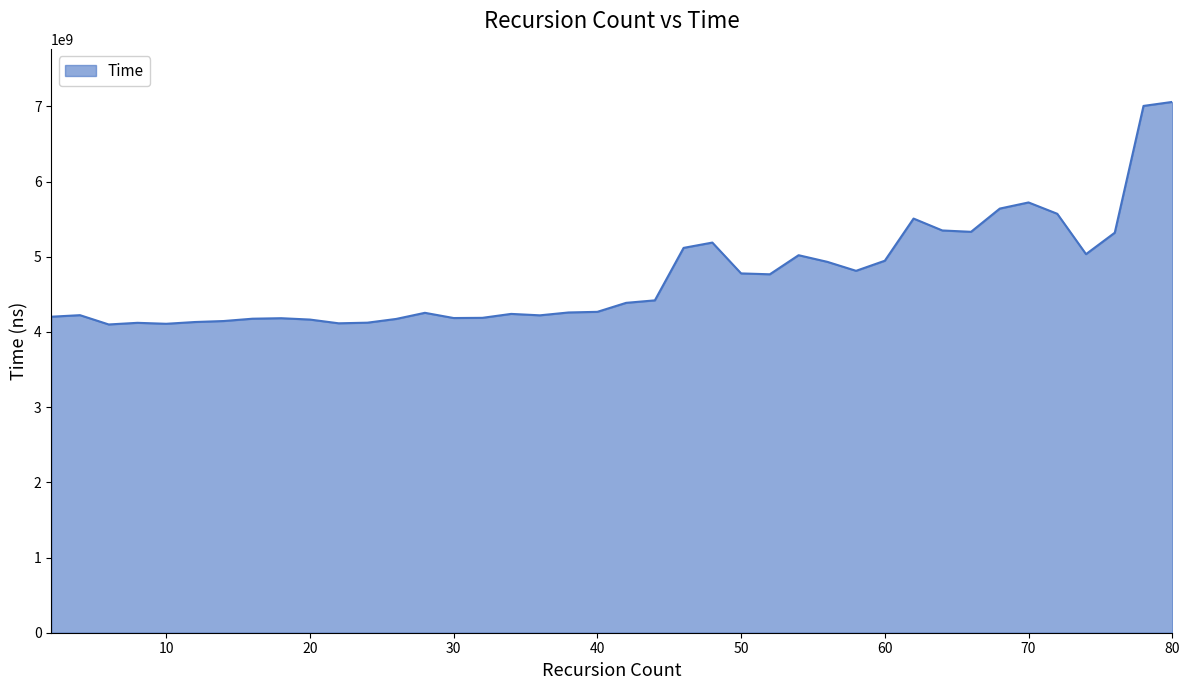

What is the average value?

4738007145